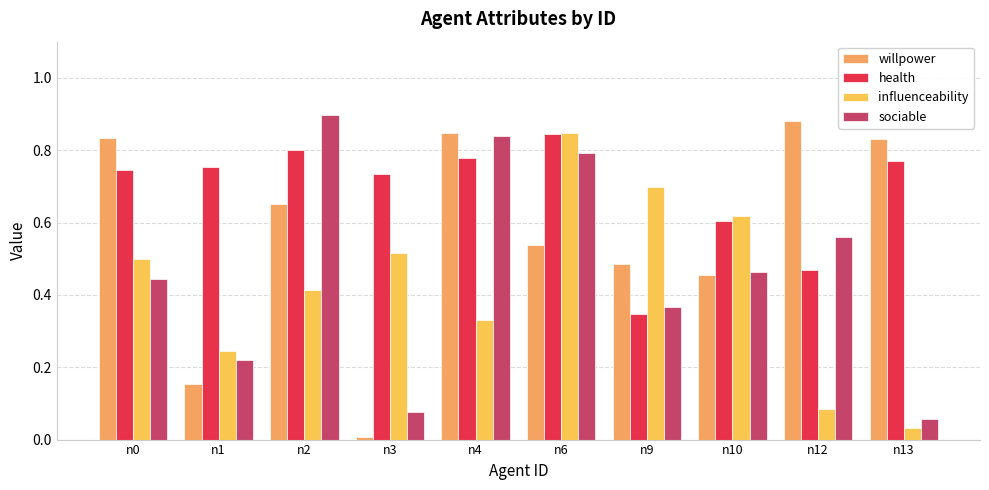

Reading right to left, transcribe all the data shown in this chart.

willpower: n13=0.8	n12=0.9	n10=0.5	n9=0.5	n6=0.5	n4=0.8	n3=0.0	n2=0.7	n1=0.2	n0=0.8
health: n13=0.8	n12=0.5	n10=0.6	n9=0.3	n6=0.8	n4=0.8	n3=0.7	n2=0.8	n1=0.8	n0=0.7
influenceability: n13=0.0	n12=0.1	n10=0.6	n9=0.7	n6=0.8	n4=0.3	n3=0.5	n2=0.4	n1=0.2	n0=0.5
sociable: n13=0.1	n12=0.6	n10=0.5	n9=0.4	n6=0.8	n4=0.8	n3=0.1	n2=0.9	n1=0.2	n0=0.4